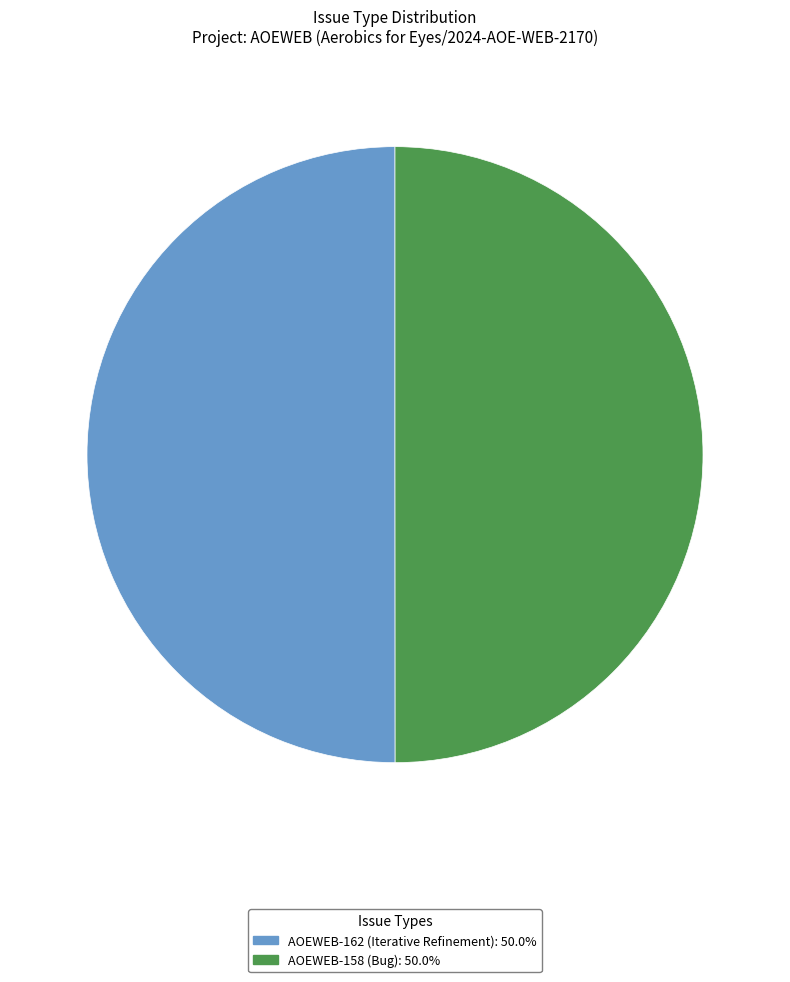

True or false: AOEWEB-158 (Bug) accounts for 57% of the total.

False